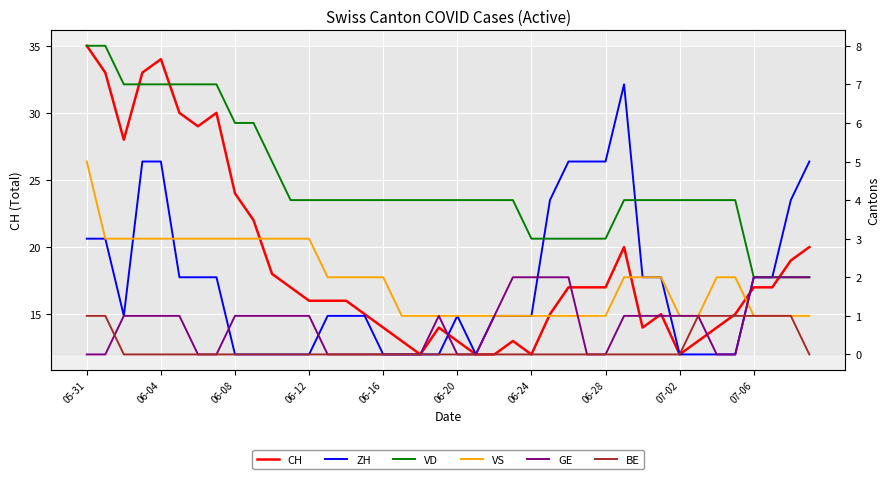

The CH series shows 17 at 07-06. True or false?

True